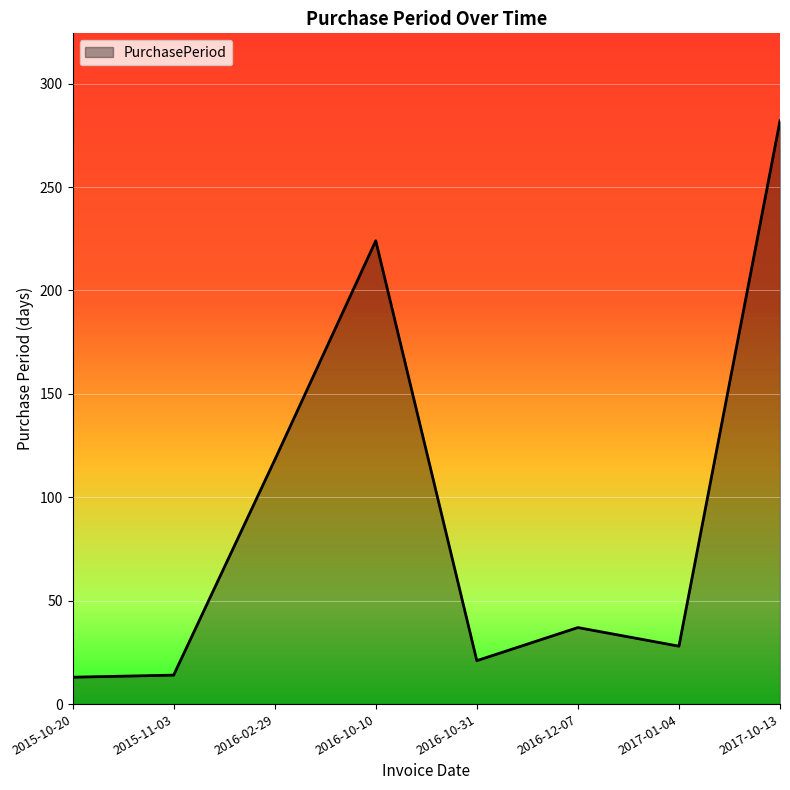

True or false: the data shows 11 at 2017-01-04.

False